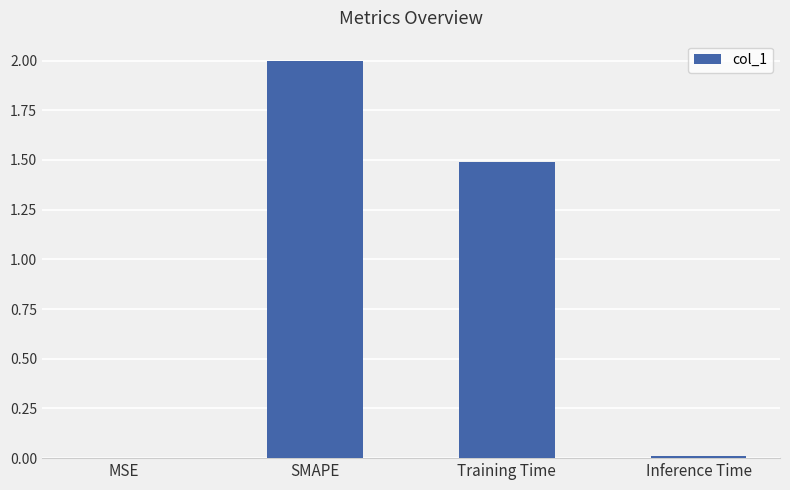

Which label corresponds to the largest value in the chart?

SMAPE